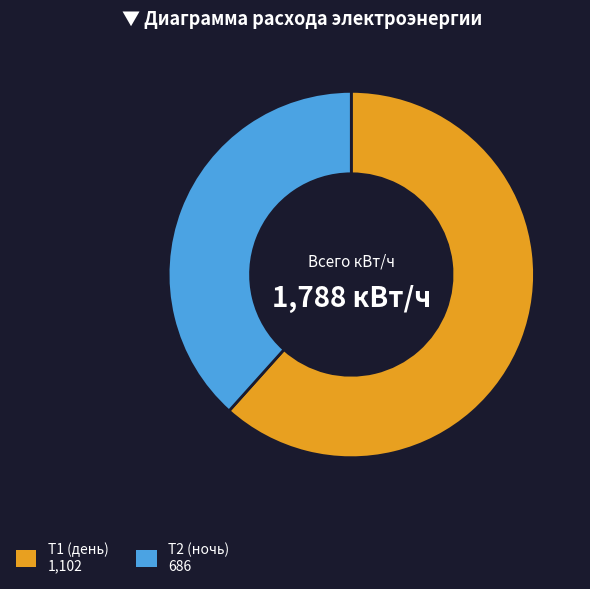

The Т2 slice represents 45% of the pie. True or false?

False